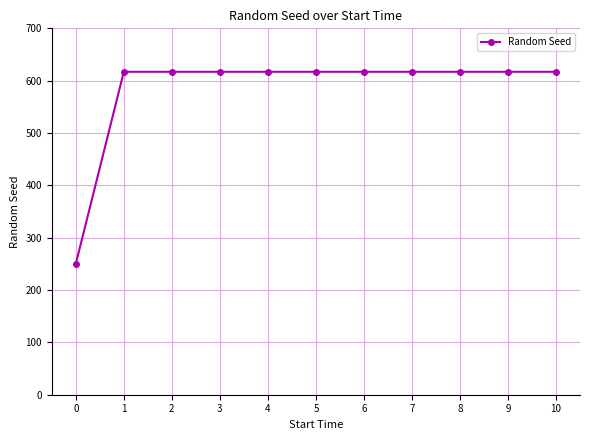

Is it true that the value at 8 is 1014?

False